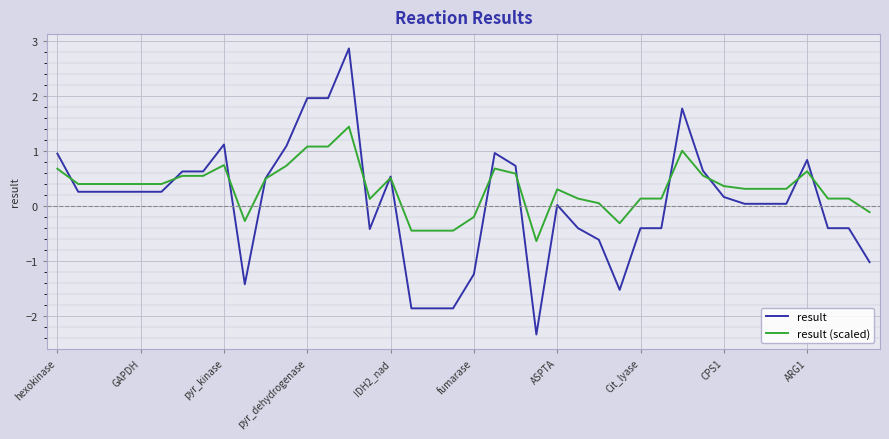

List the series in order of their overall mean, highest first.

result (scaled), result